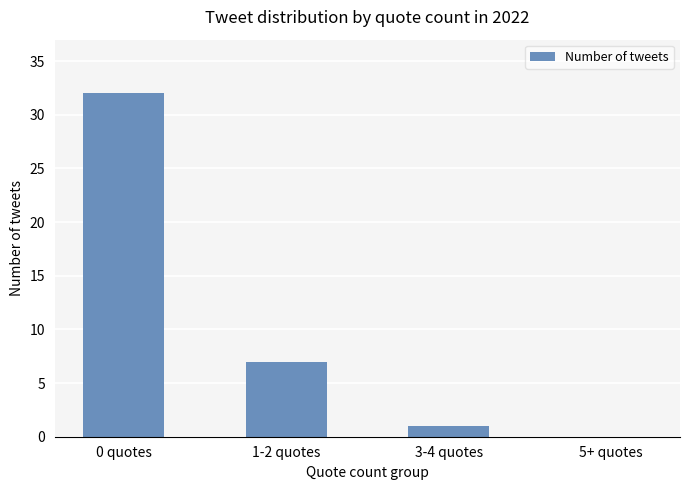

What is the sum of all values?

40